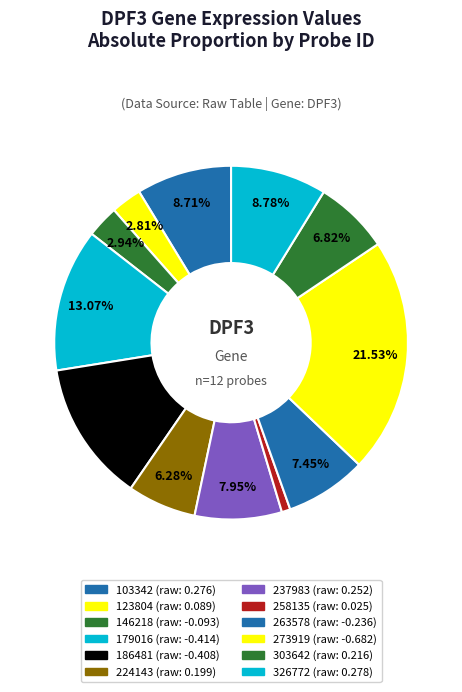

How many slices are in this pie chart?

12